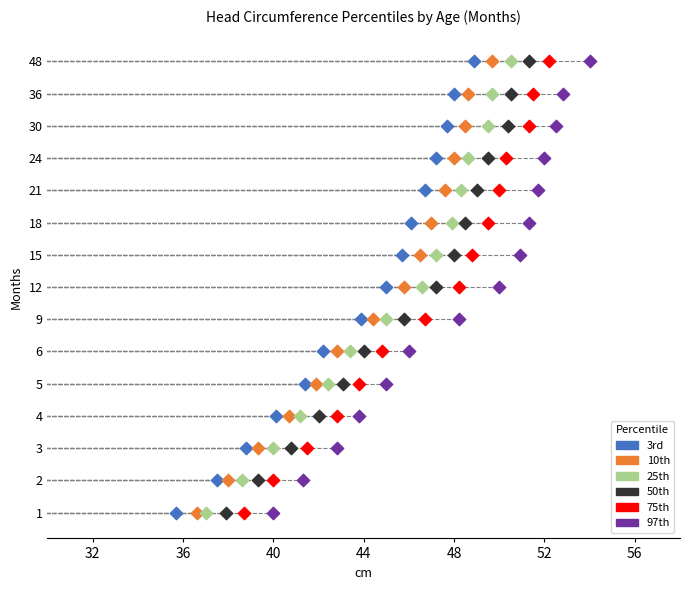

What are all the series names shown in the legend?

3rd, 10th, 25th, 50th, 75th, 97th